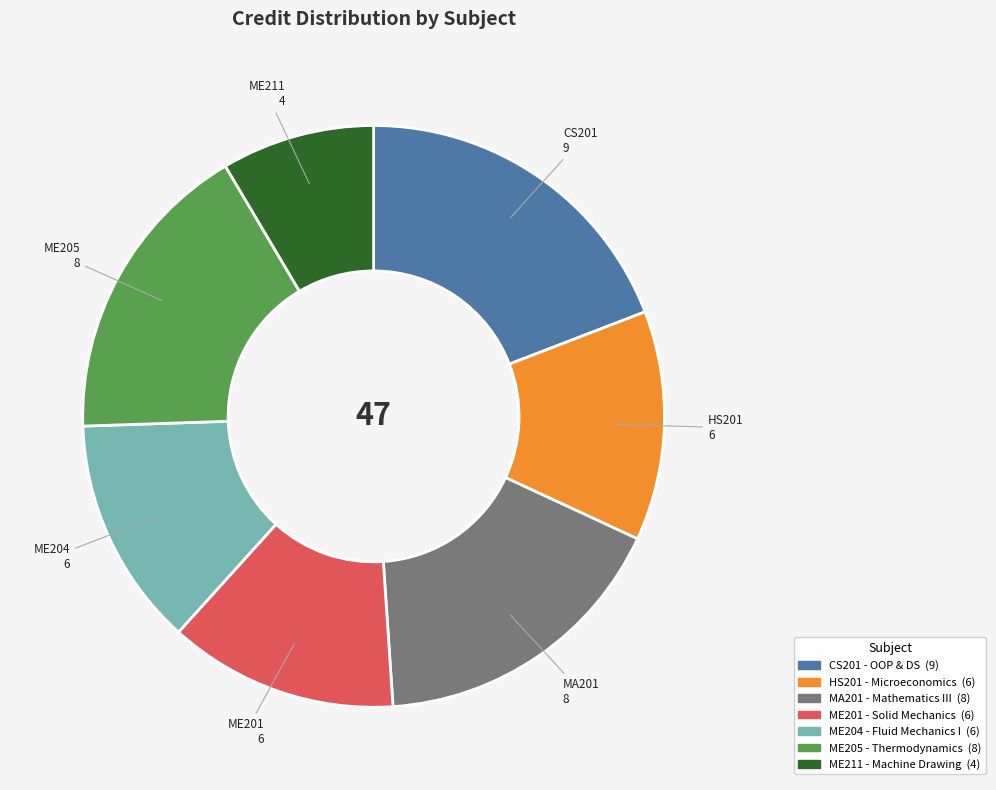

Does any single category account for the majority?

No